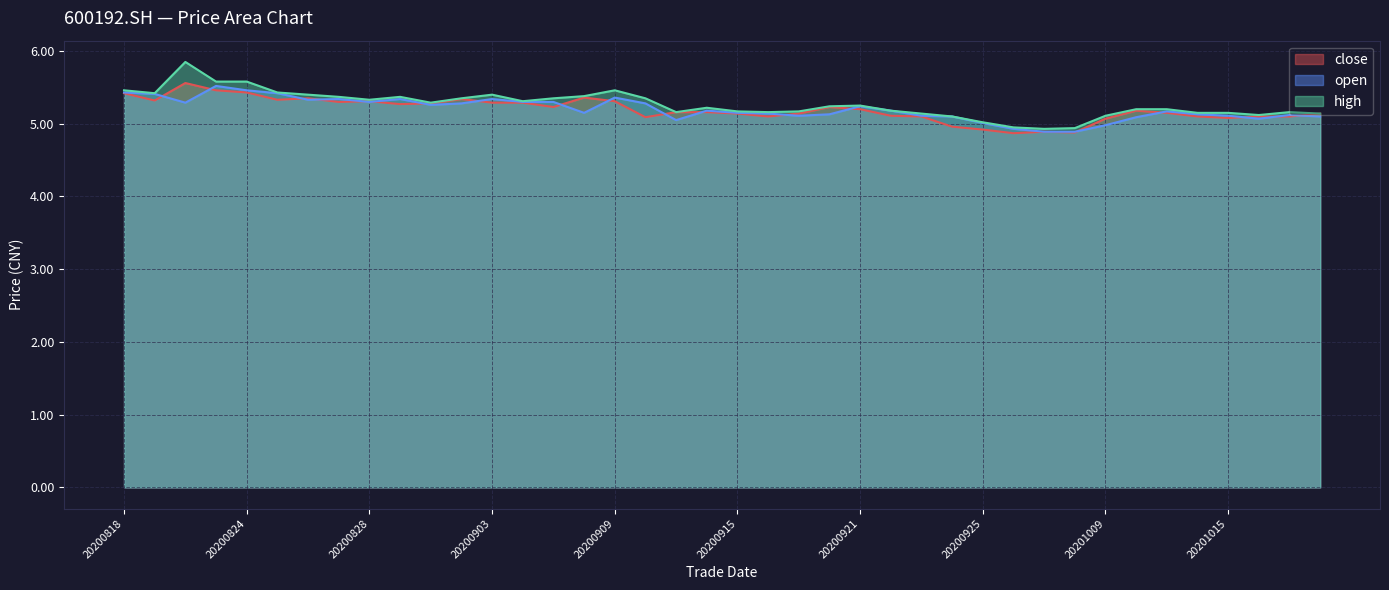

Reading left to right, extract all data points from this chart.

close: 5.4	5.3	5.6	5.5	5.4	5.3	5.3	5.3	5.3	5.3	5.3	5.3	5.3	5.3	5.2	5.4	5.3	5.1	5.2	5.2	5.1	5.1	5.1	5.2	5.2	5.1	5.1	5.0	4.9	4.9	4.9	4.9	5.1	5.2	5.2	5.1	5.1	5.1	5.1	5.1
open: 5.4	5.4	5.3	5.5	5.5	5.4	5.3	5.3	5.3	5.3	5.3	5.3	5.3	5.3	5.3	5.2	5.4	5.3	5.0	5.2	5.2	5.1	5.1	5.1	5.2	5.2	5.1	5.1	5.0	4.9	4.9	4.9	5.0	5.1	5.2	5.1	5.1	5.1	5.1	5.1
high: 5.5	5.4	5.8	5.6	5.6	5.4	5.4	5.4	5.3	5.4	5.3	5.3	5.4	5.3	5.3	5.4	5.5	5.3	5.2	5.2	5.2	5.2	5.2	5.2	5.2	5.2	5.1	5.1	5.0	5.0	4.9	4.9	5.1	5.2	5.2	5.2	5.2	5.1	5.2	5.1